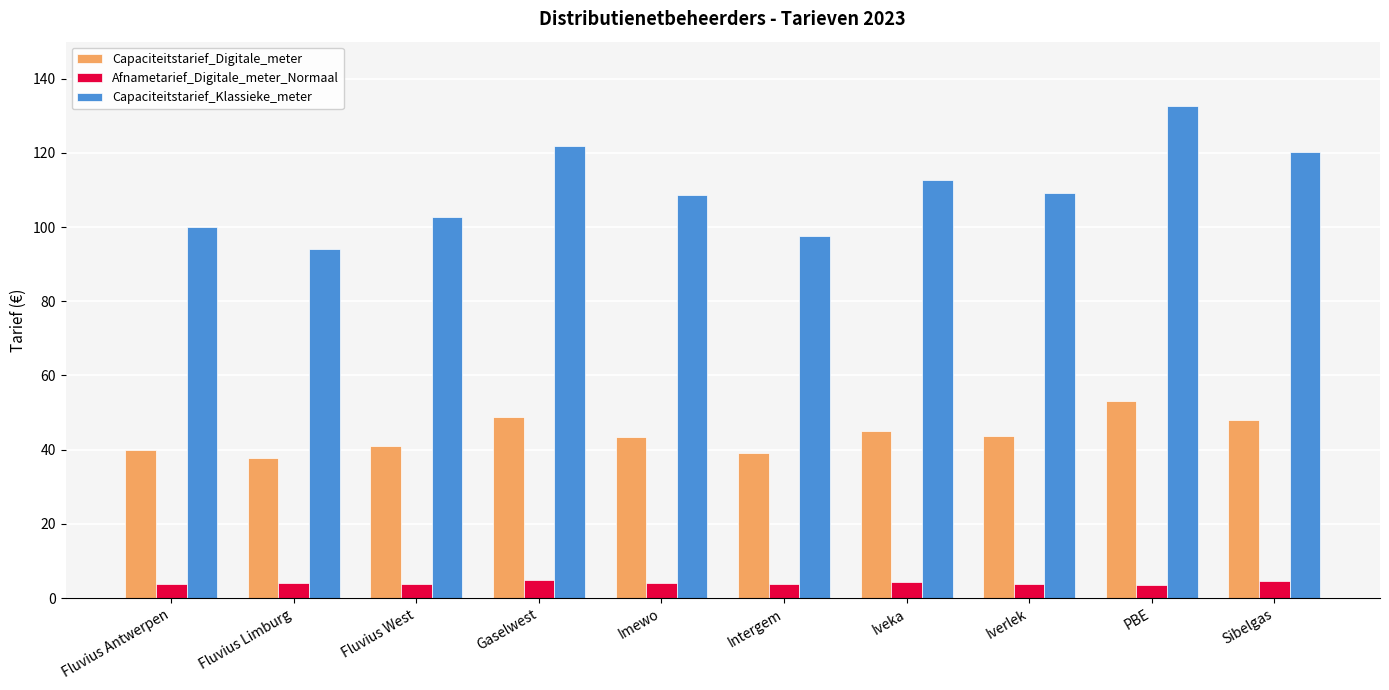

The value of Capaciteitstarief_Digitale_meter at Imewo is 16.9. True or false?

False